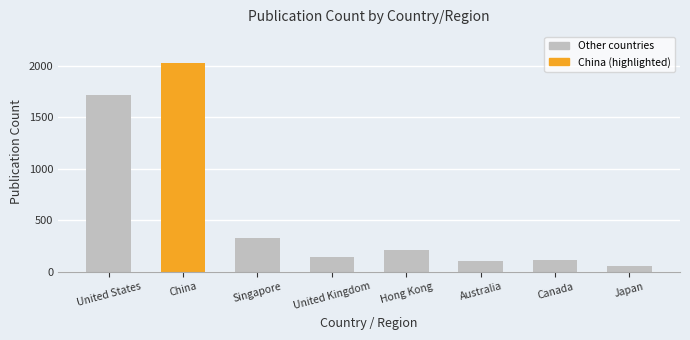

What is the change in value from Singapore to Japan?

-269